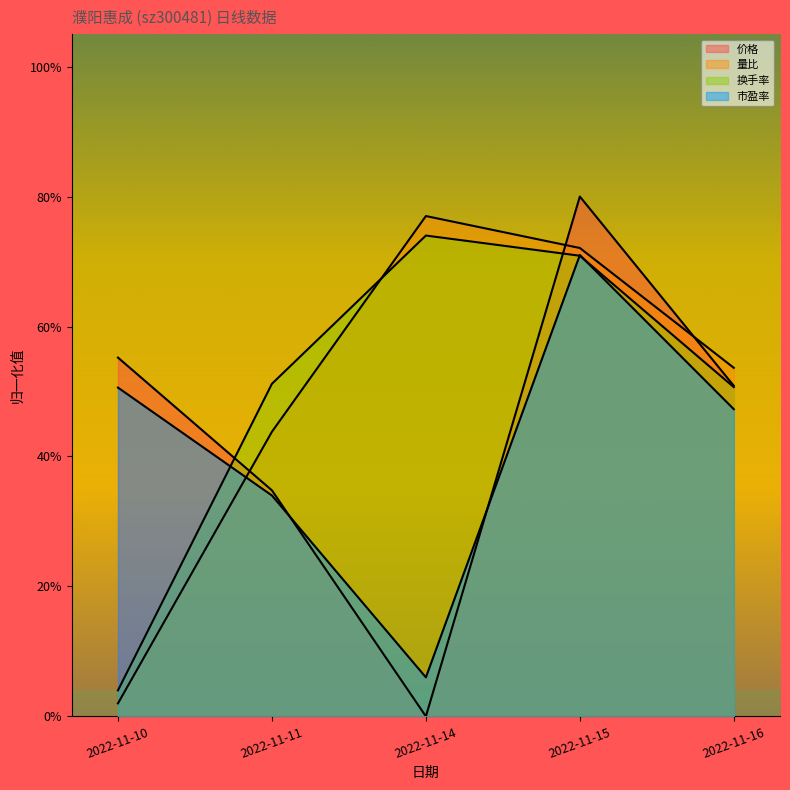

The 量比 series shows 0.8 at 2022-11-14. True or false?

True